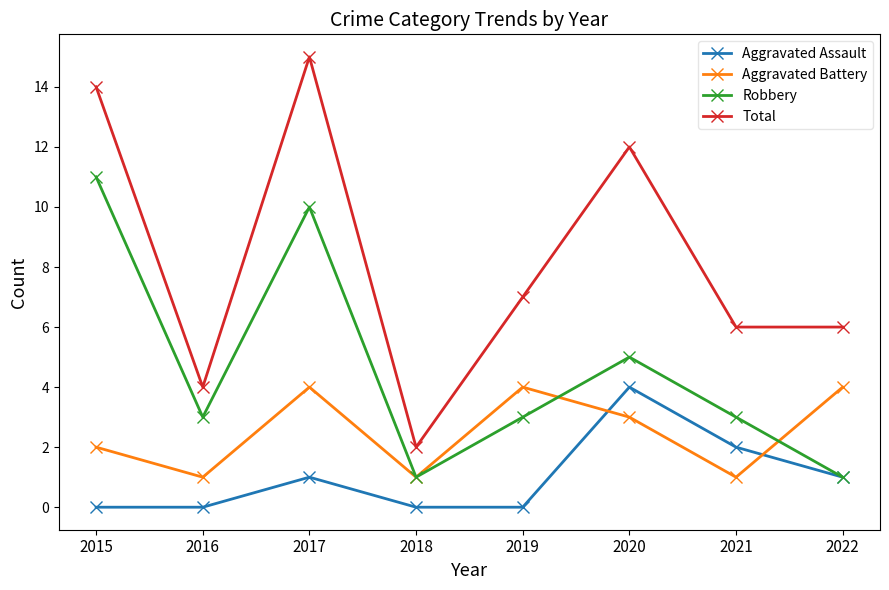

What is the sum of all Aggravated Assault values?

8